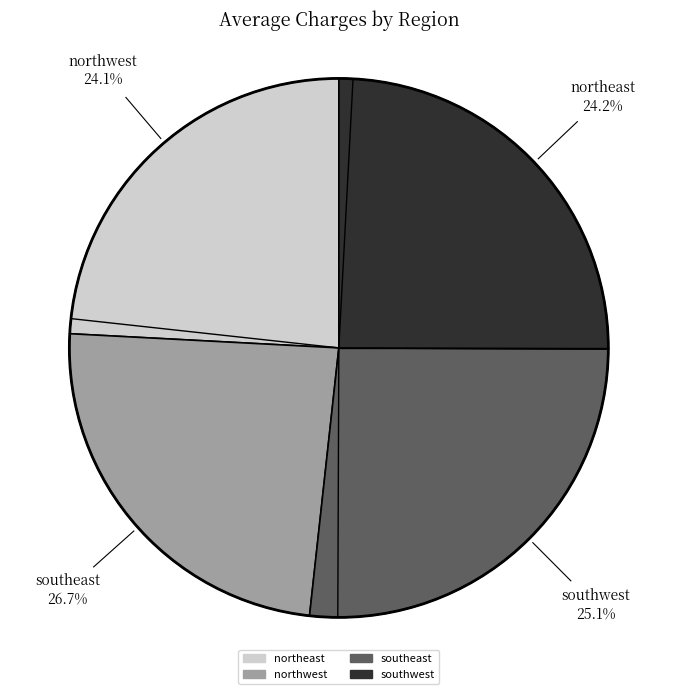

Is the sum of northeast and southeast greater than half?

Yes